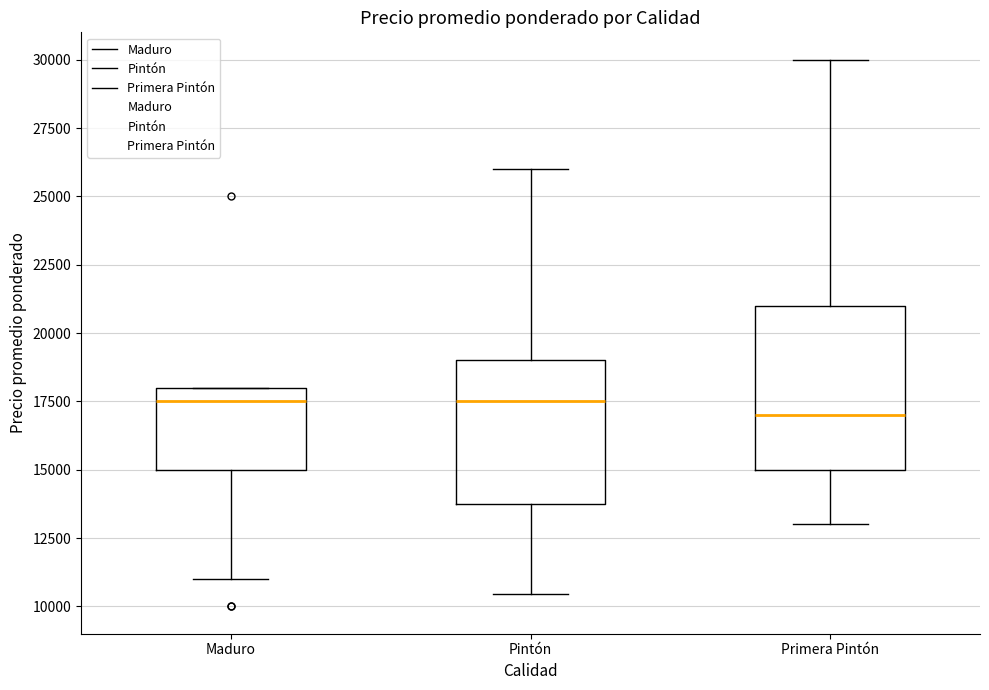

Which box is the tallest, from its lower edge to its upper edge?

Primera Pintón